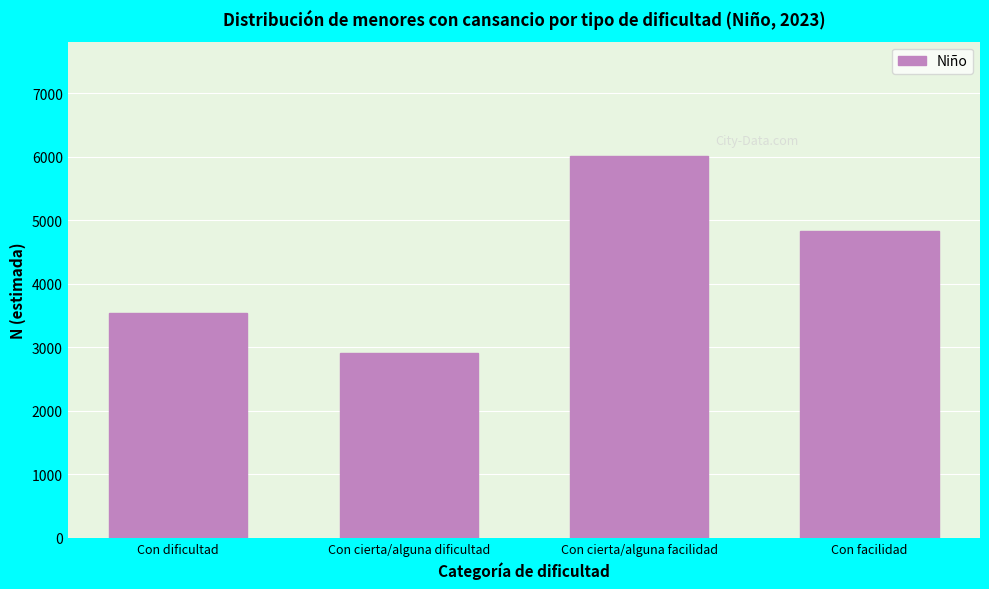

Reading right to left, list all the values displayed in this chart.

4828	6009	2908	3546